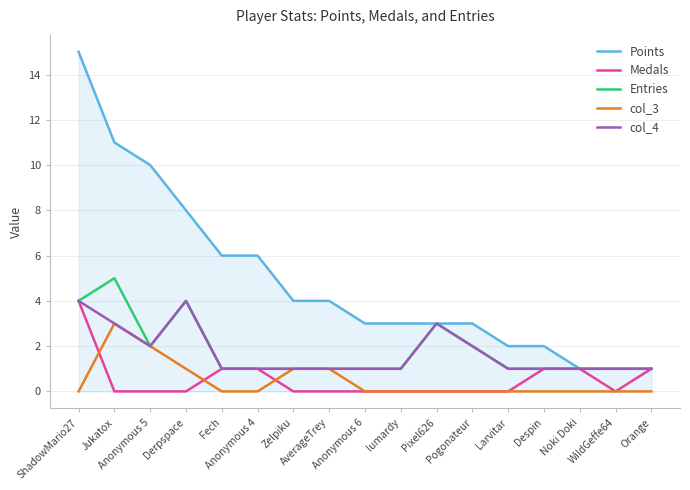

True or false: Points and col_3 intersect in this chart.

False